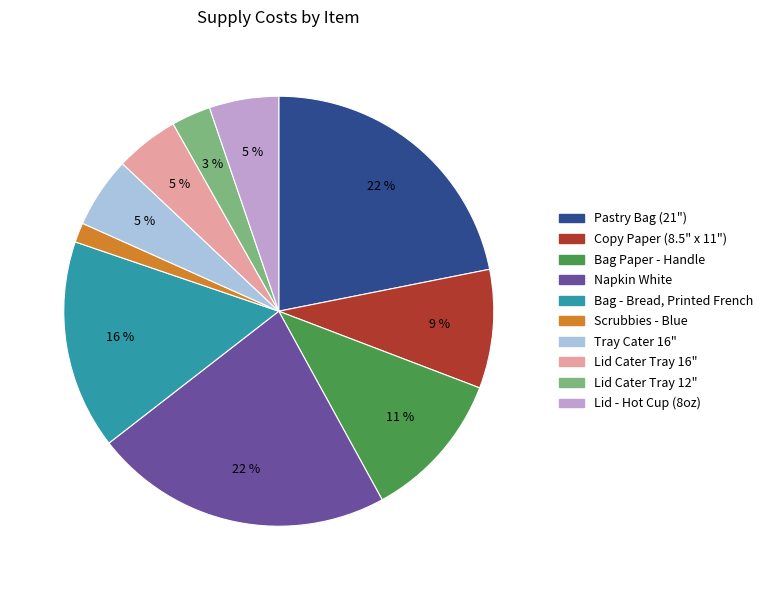

How many slices are in this pie chart?

10